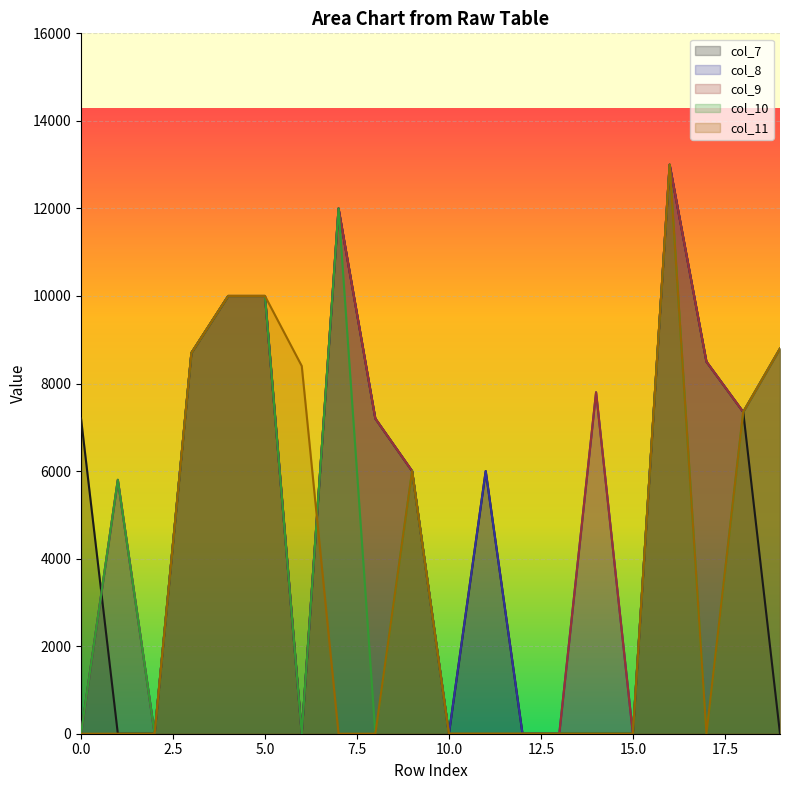

Which series has the largest range (max minus min)?

col_7